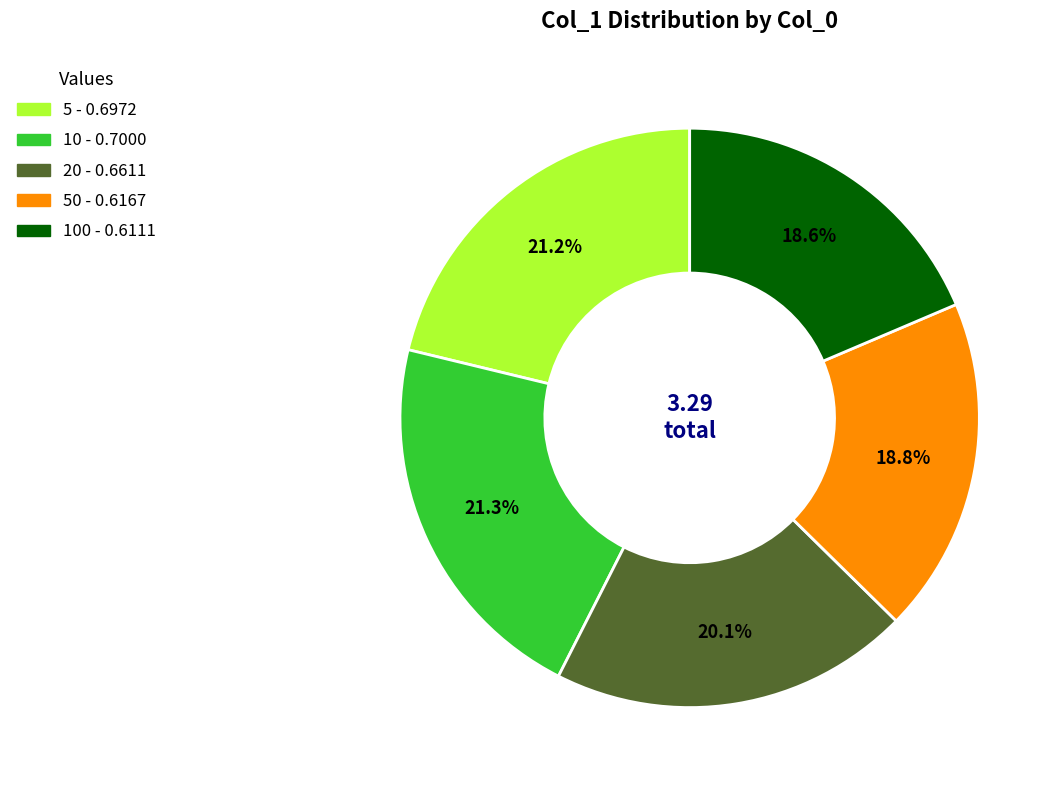

Is there a majority slice in this chart?

No